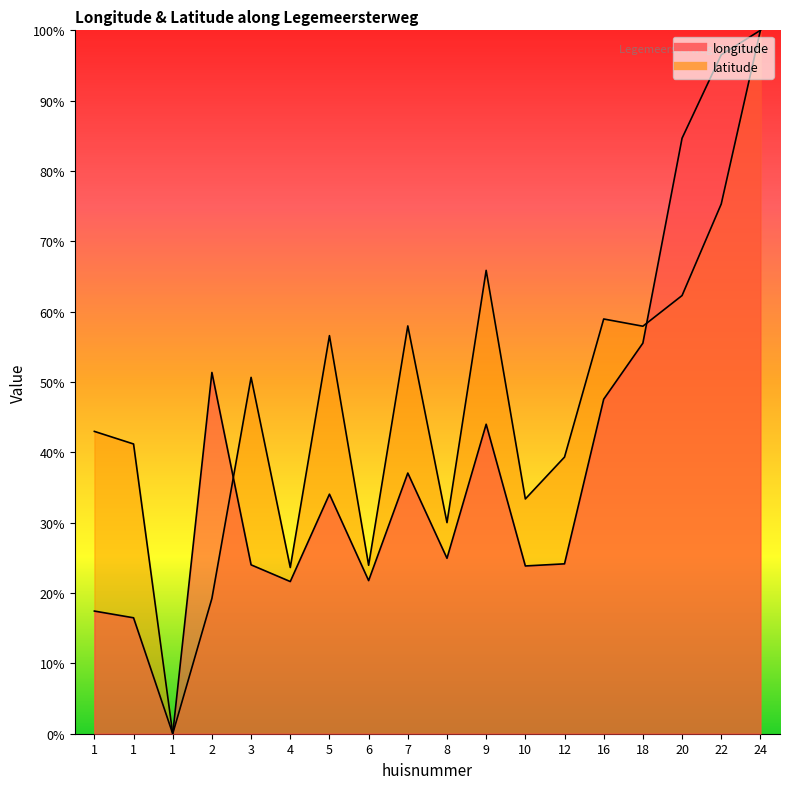

Reading left to right, what are all the values shown in this chart?

longitude: 1=17.4	1=16.5	1=0.0	2=51.4	3=24.0	4=21.6	5=34.1	6=21.8	7=37.1	8=24.9	9=44.0	10=23.9	12=24.2	16=47.6	18=55.5	20=84.7	22=96.5	24=100.0
latitude: 1=43.0	1=41.2	1=0.0	2=19.2	3=50.7	4=23.6	5=56.6	6=24.0	7=58.0	8=30.0	9=65.9	10=33.4	12=39.3	16=59.0	18=57.9	20=62.3	22=75.3	24=100.0